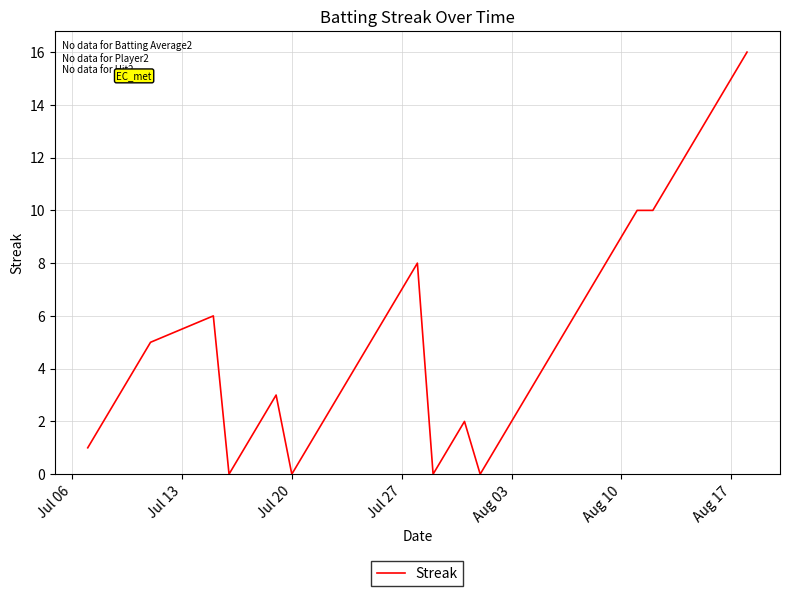

What is the difference between the maximum and minimum values?

16